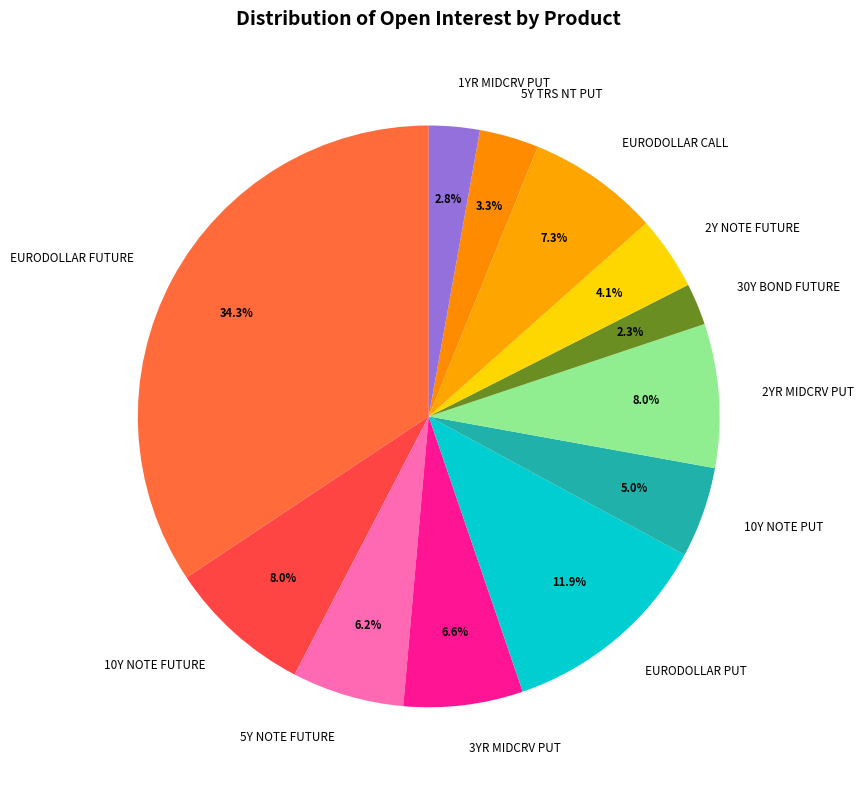

Is 3YR MIDCRV PUT the majority of the pie?

No